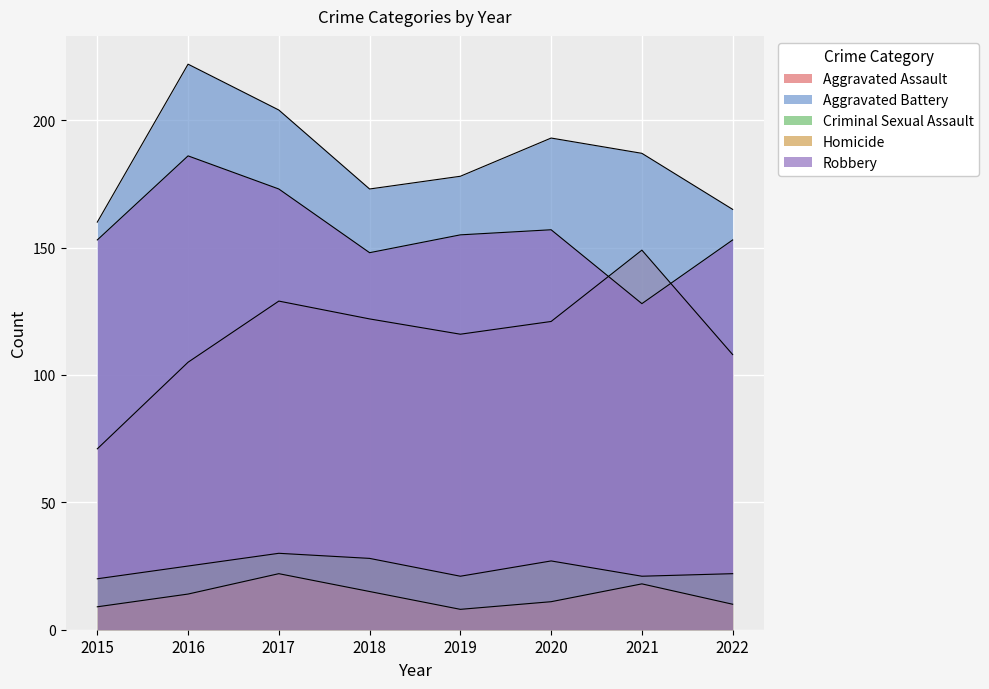

What is the sum of all Aggravated Battery values?

1482